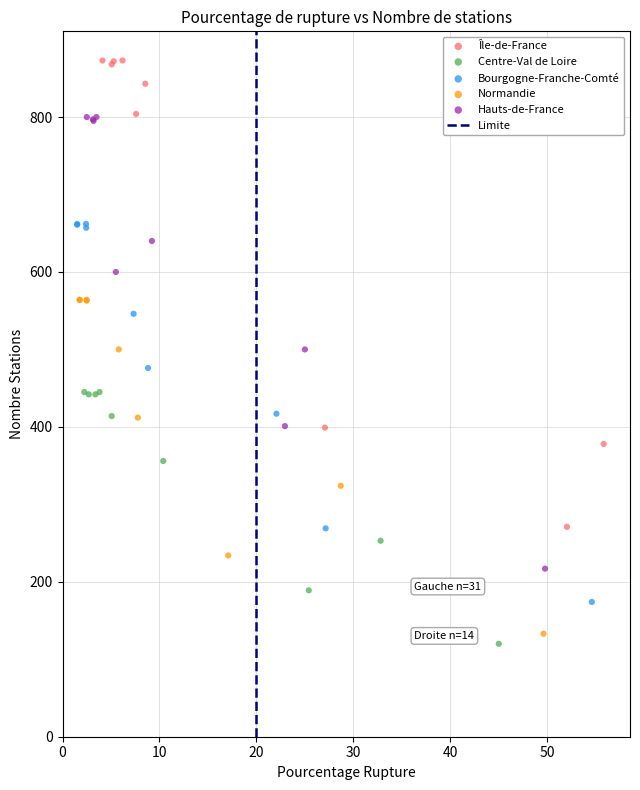

Which series reaches the maximum Y coordinate?

Île-de-France